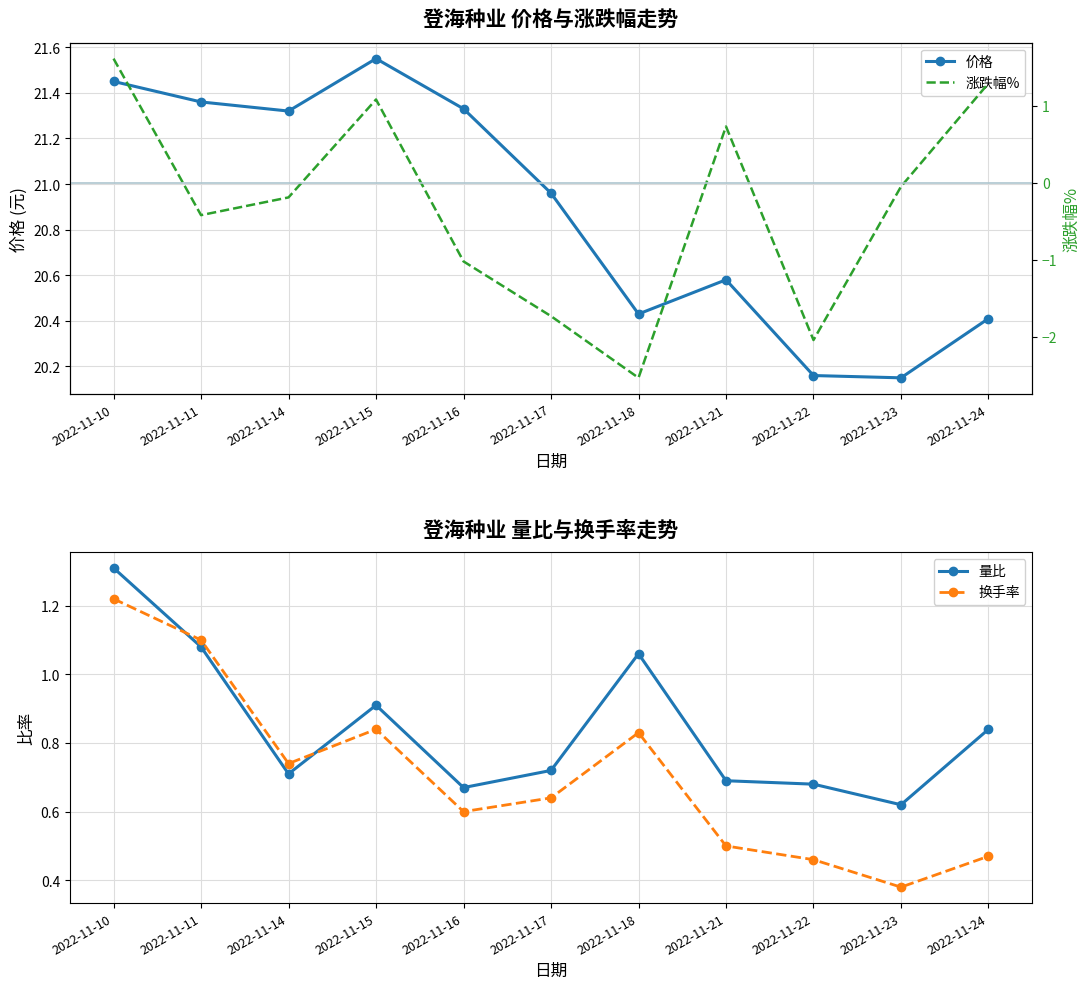

What value does the 价格 series have at 2022-11-24?

20.4